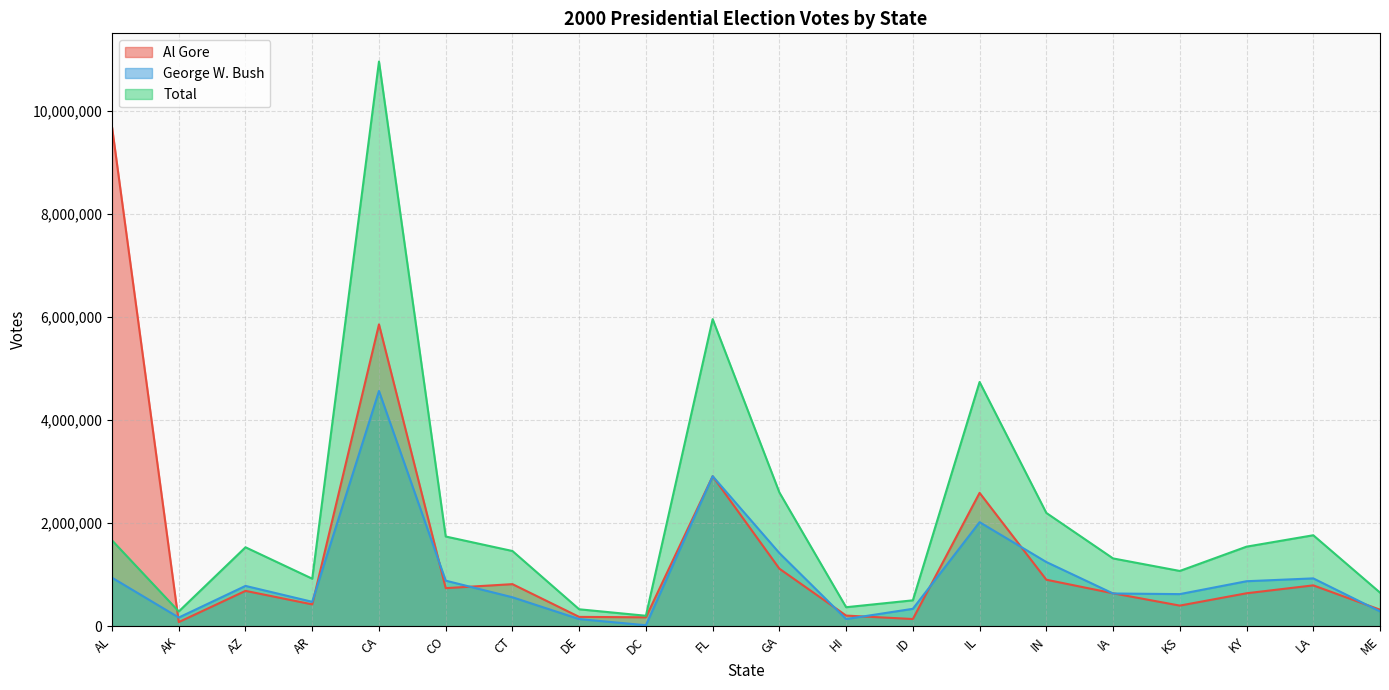

Which series has the largest total across all categories?

Total